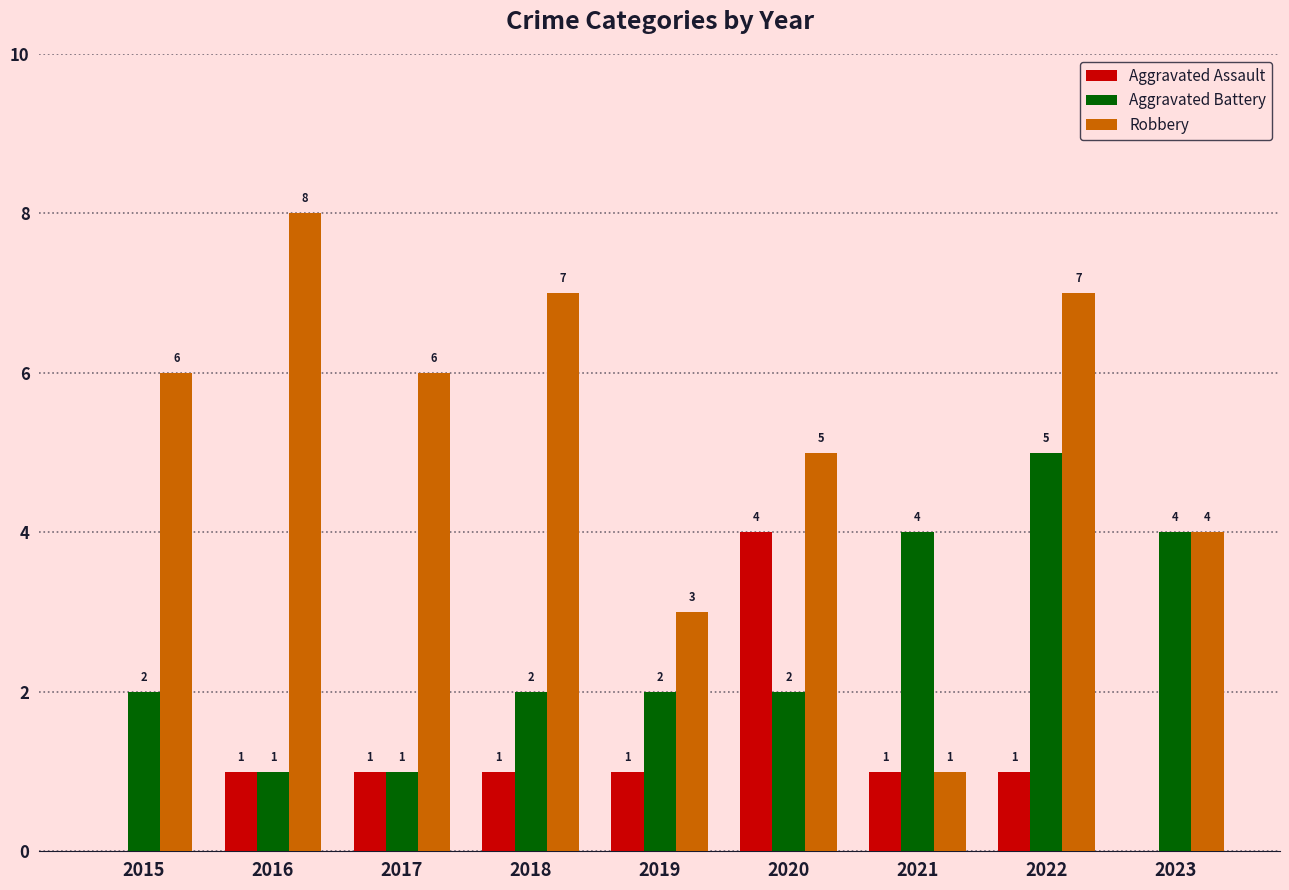

Is the value of Aggravated Battery at 2015 greater than the value of Aggravated Assault at 2023?

Yes